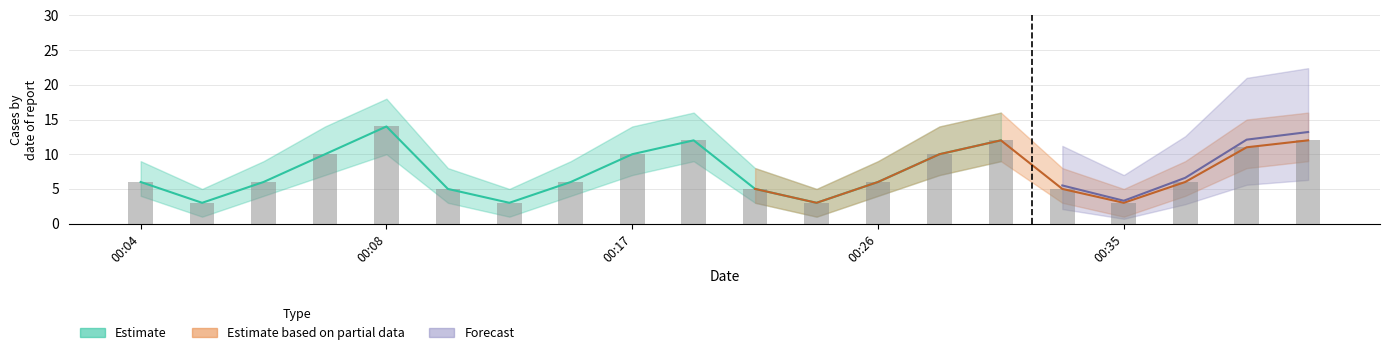

What is the difference between the maximum and minimum values in the Estimate_high series?

13